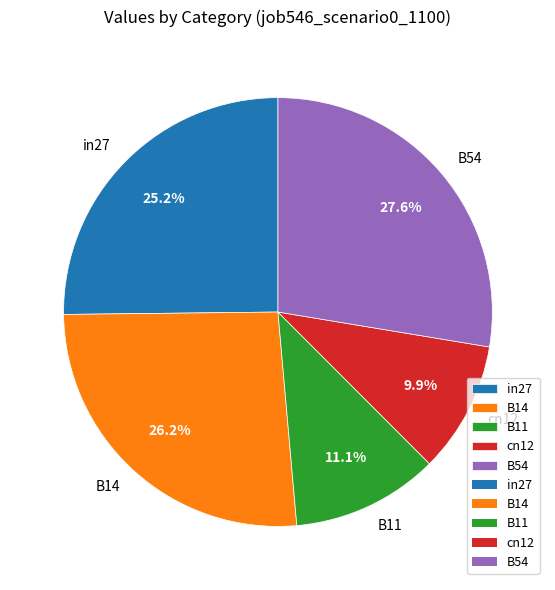

How many segments does this pie chart have?

5